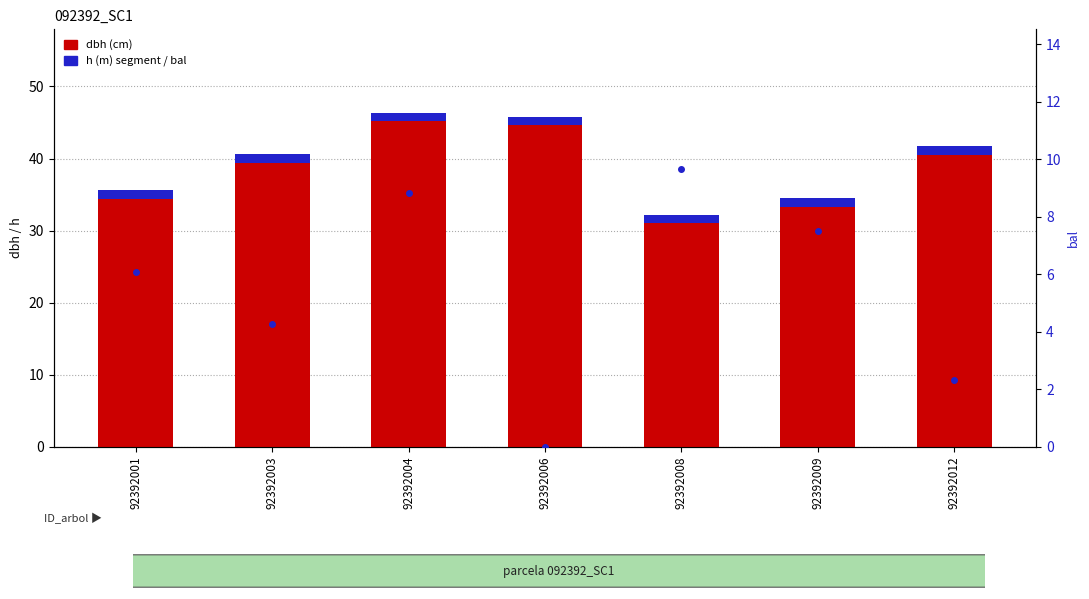

What is the average value of the bal series?

5.5